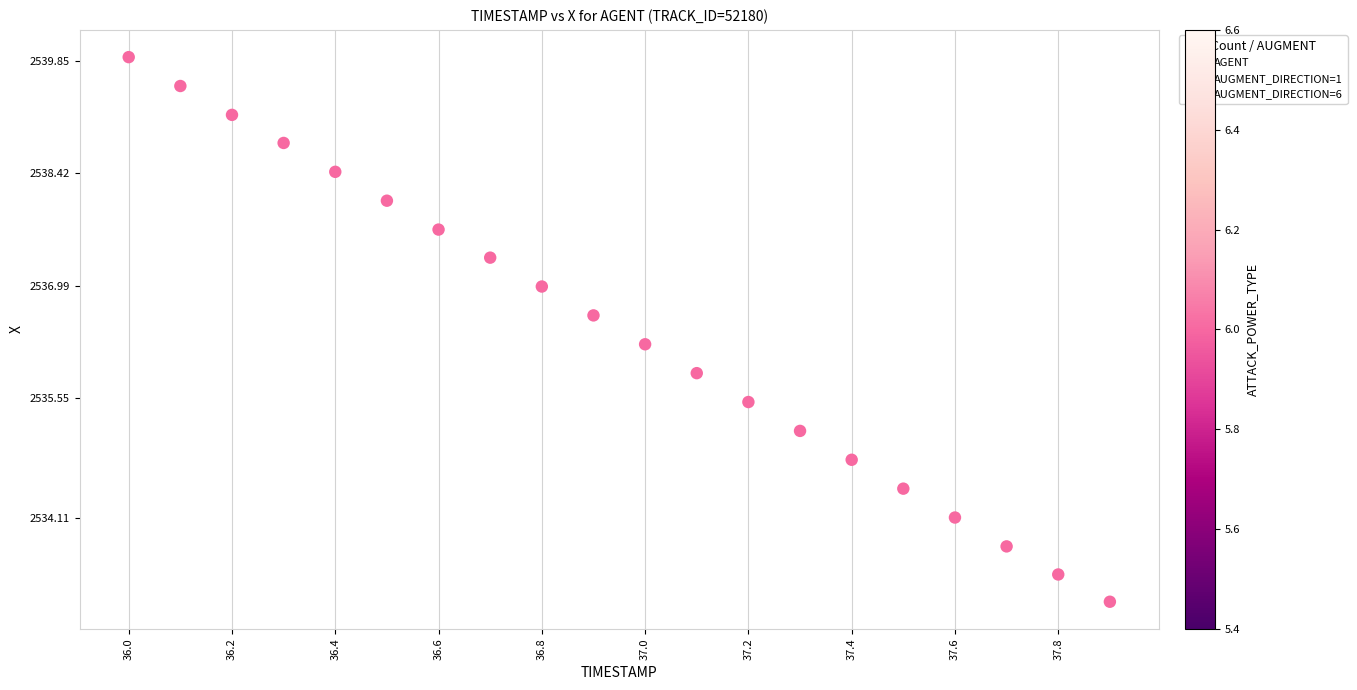

What is the range of X values (max minus min)?

1.9